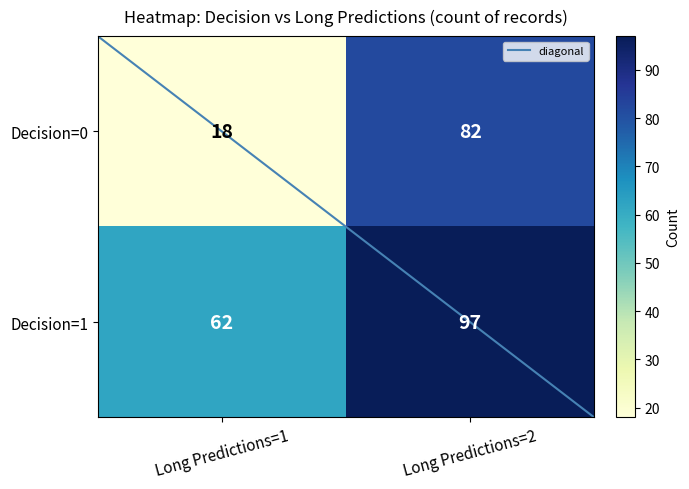

What is the spread (max minus min) of values at Long Predictions=2?

15